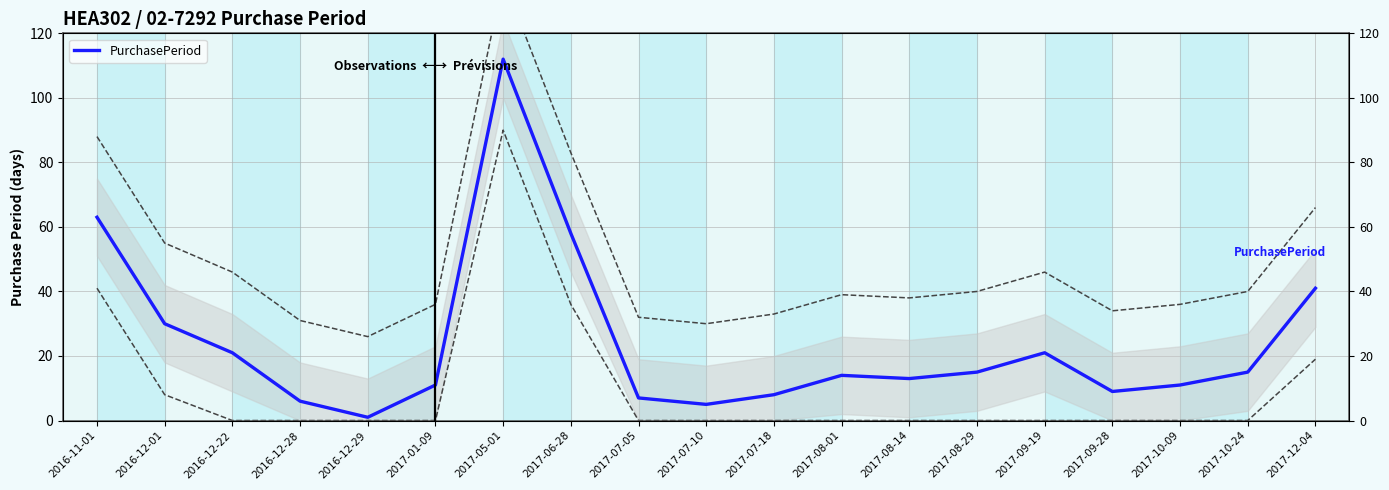

What is the change in value from 2016-11-01 to 2017-01-09?

-52